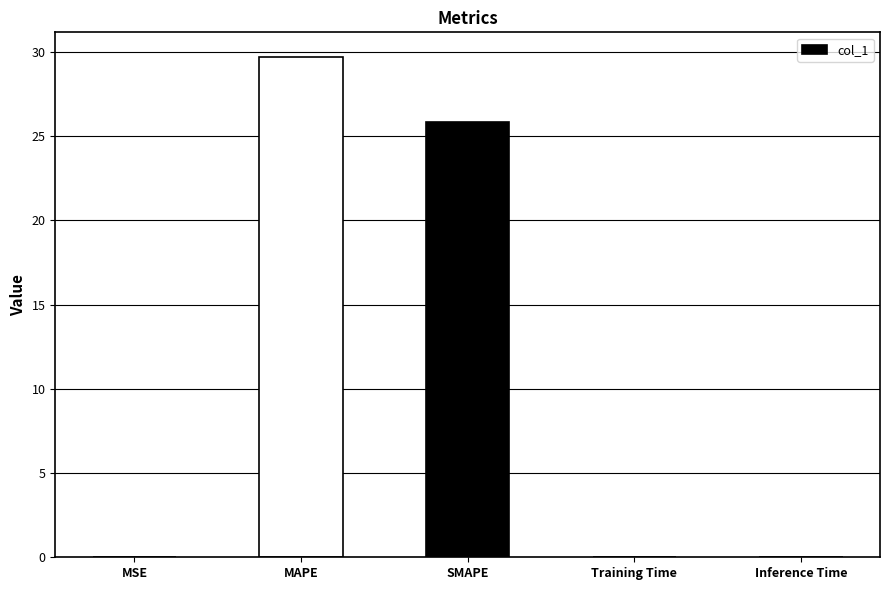

Between MAPE and Training Time, which is larger?

MAPE